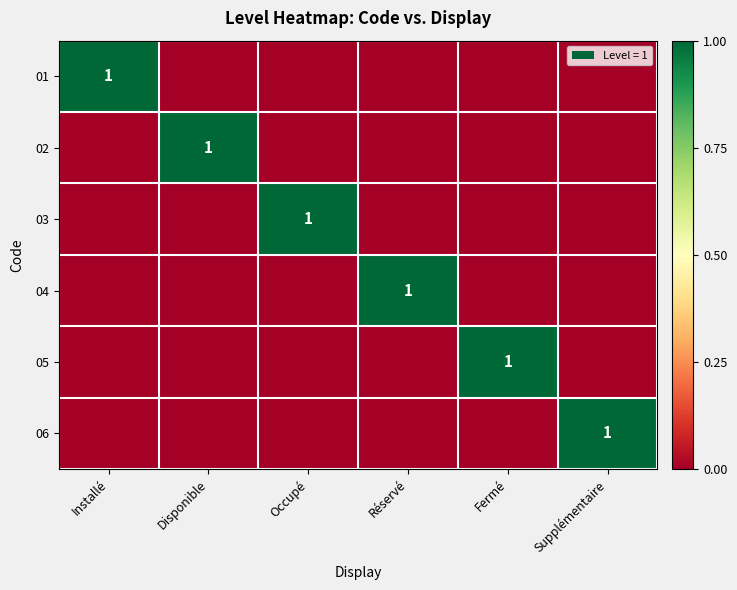

The 01 series shows 2 at Installé. True or false?

False